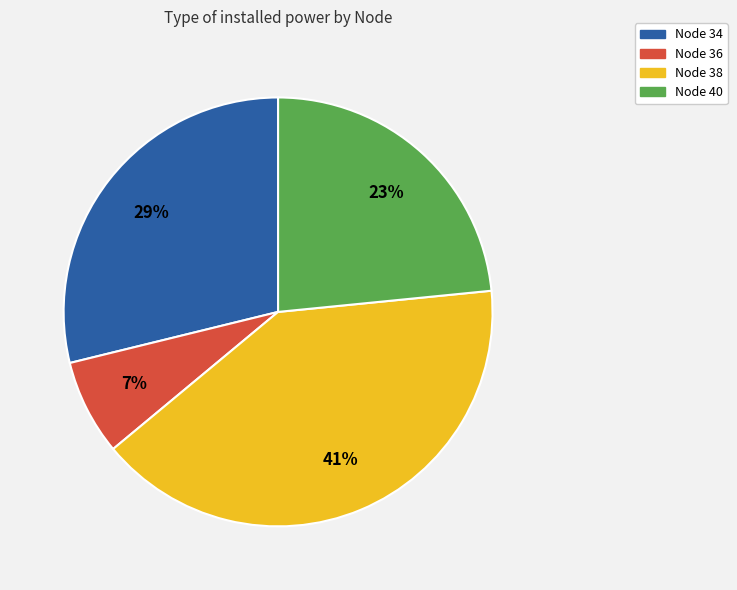

Is there a majority slice in this chart?

No